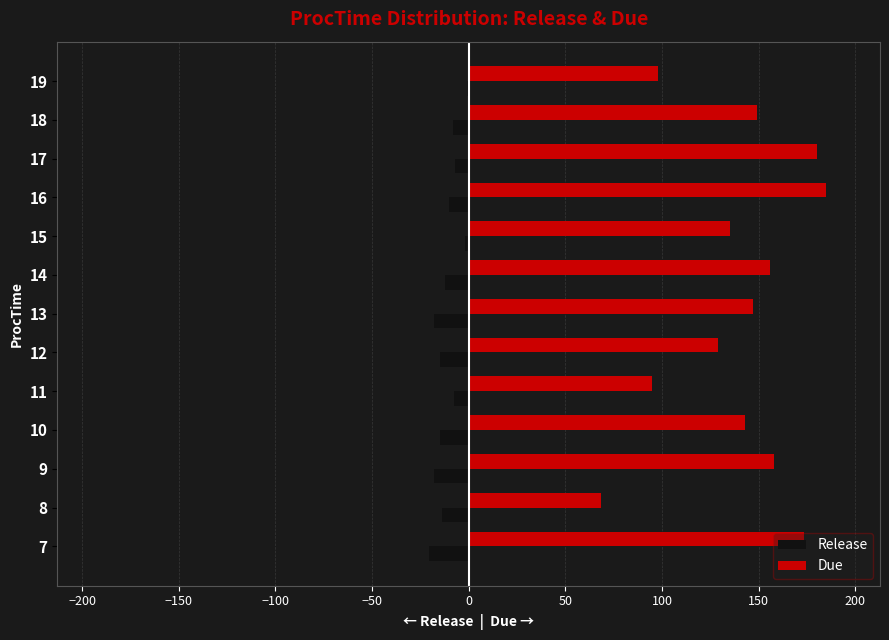

Is the value of Release at 18 greater than the value of Due at 16?

No